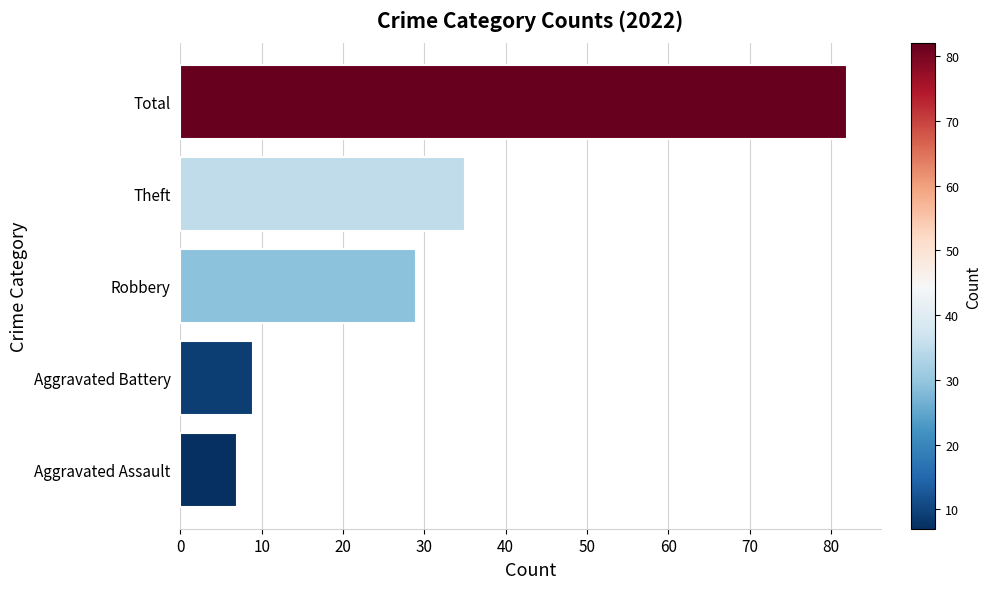

Reading top to bottom, what are all the values shown in this chart?

82	35	29	9	7